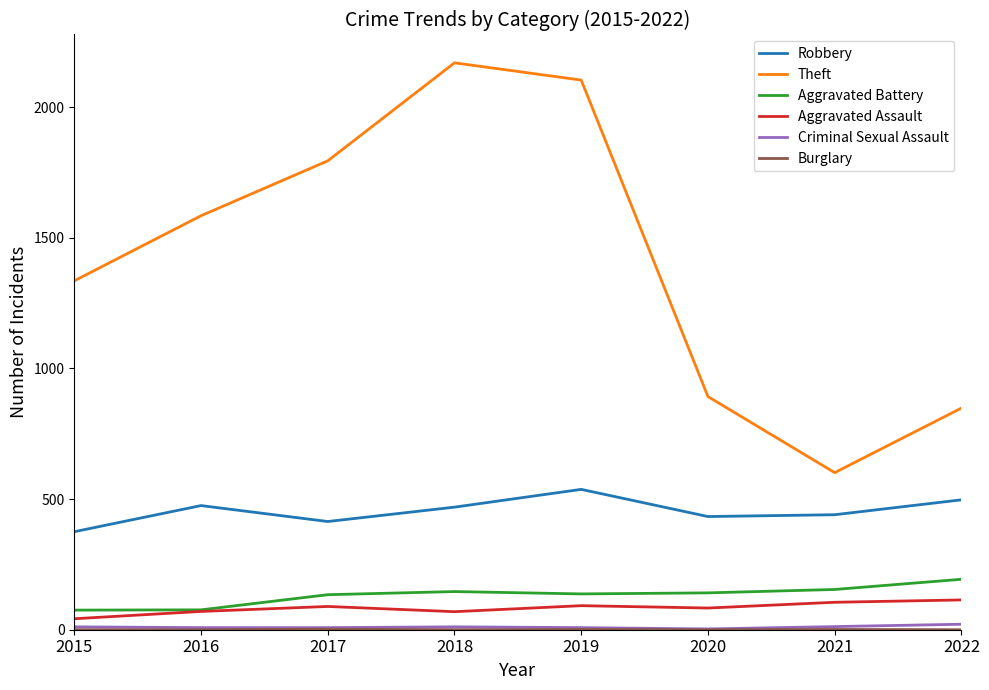

Count the number of data series in this chart.

6